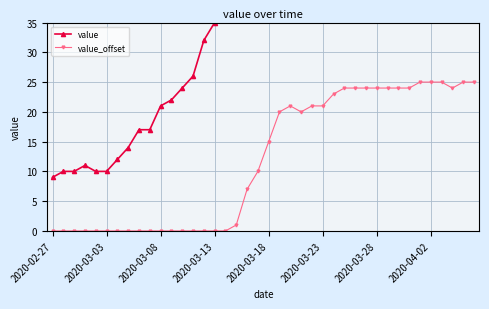

Which series changed the most between 2020-02-27 and 9?

value